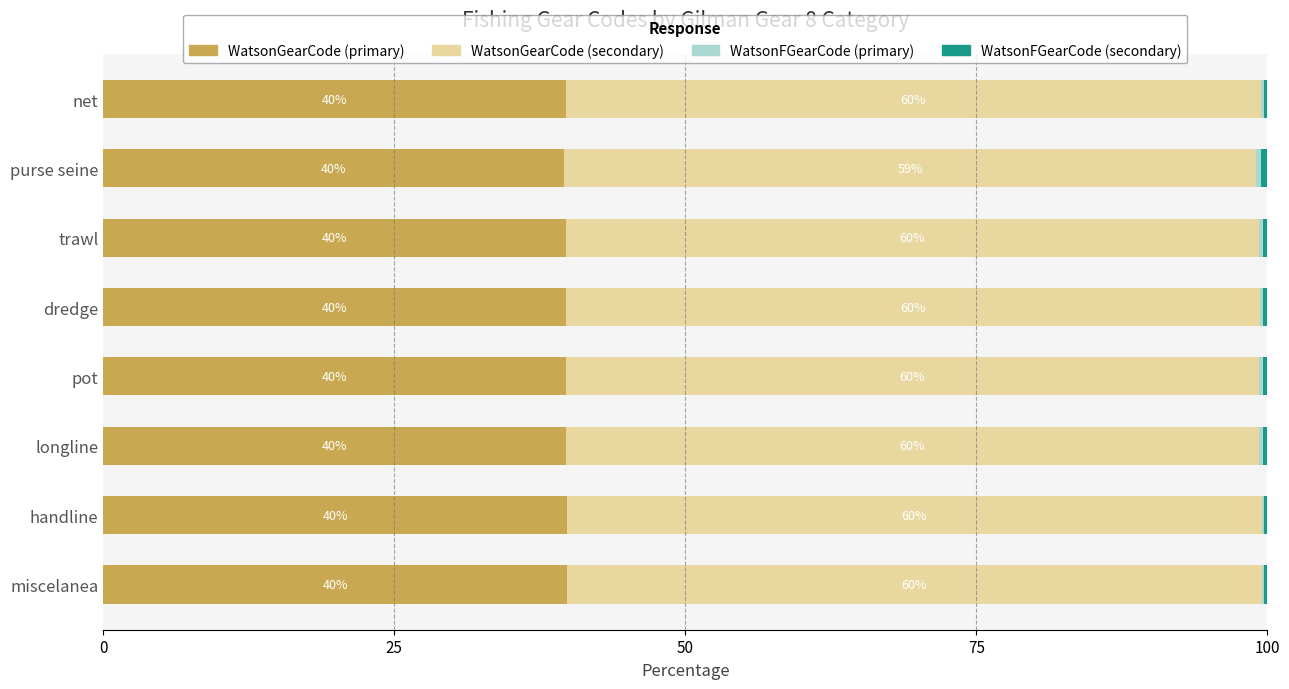

What is the highest value of the WatsonGearCode (primary) series?

39.8